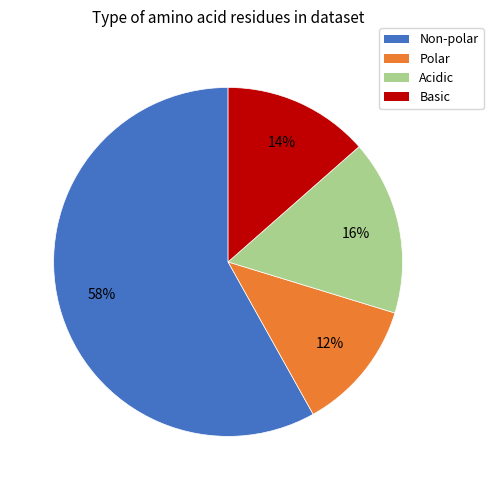

To the nearest percent, what percentage of the pie is Acidic?

16%